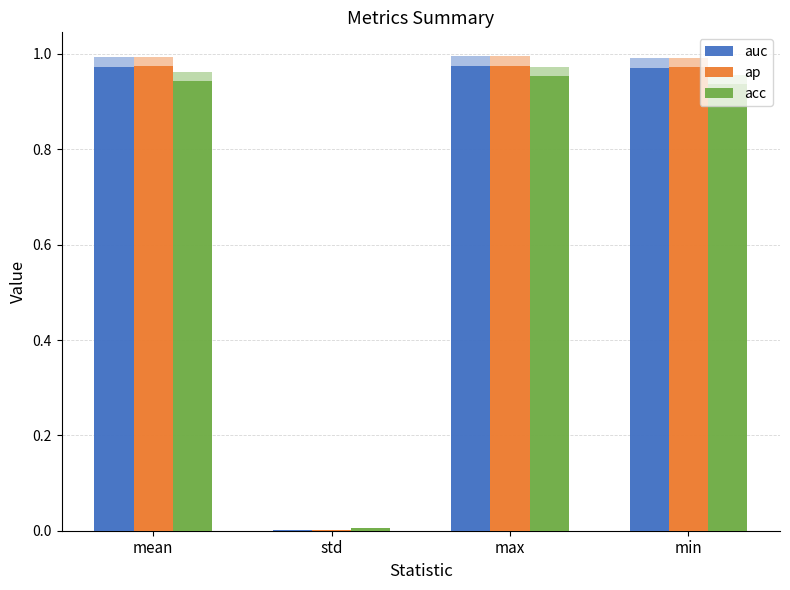

Which label corresponds to the smallest value in the chart?

std